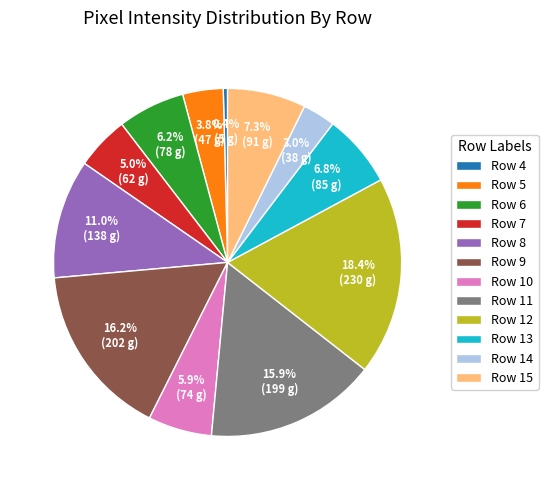

Does Row 9 represent more than half of the total?

No